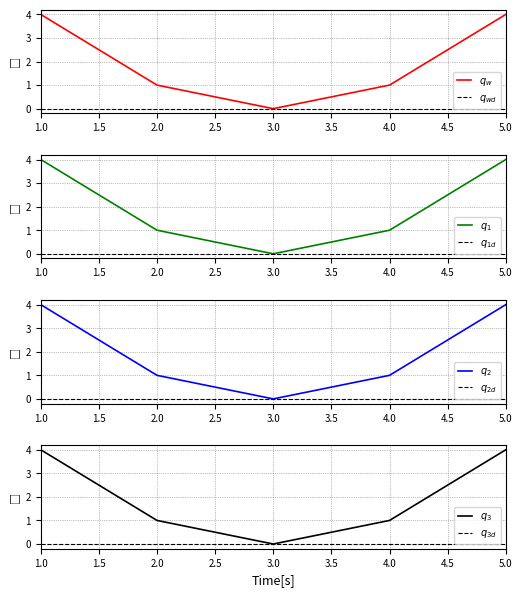

Rank the categories by value from lowest to highest.

3, 2, 4, 1, 5